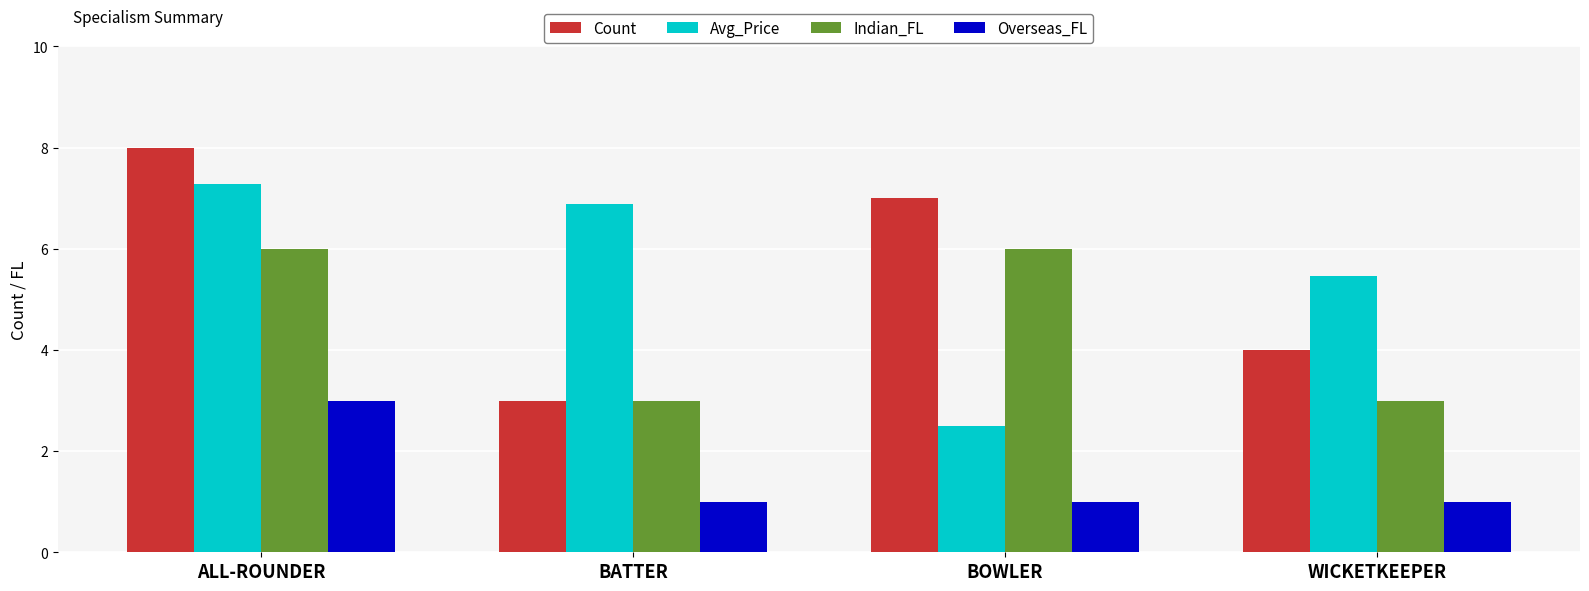

What is the difference between the maximum and minimum values in the Indian_FL series?

3.0